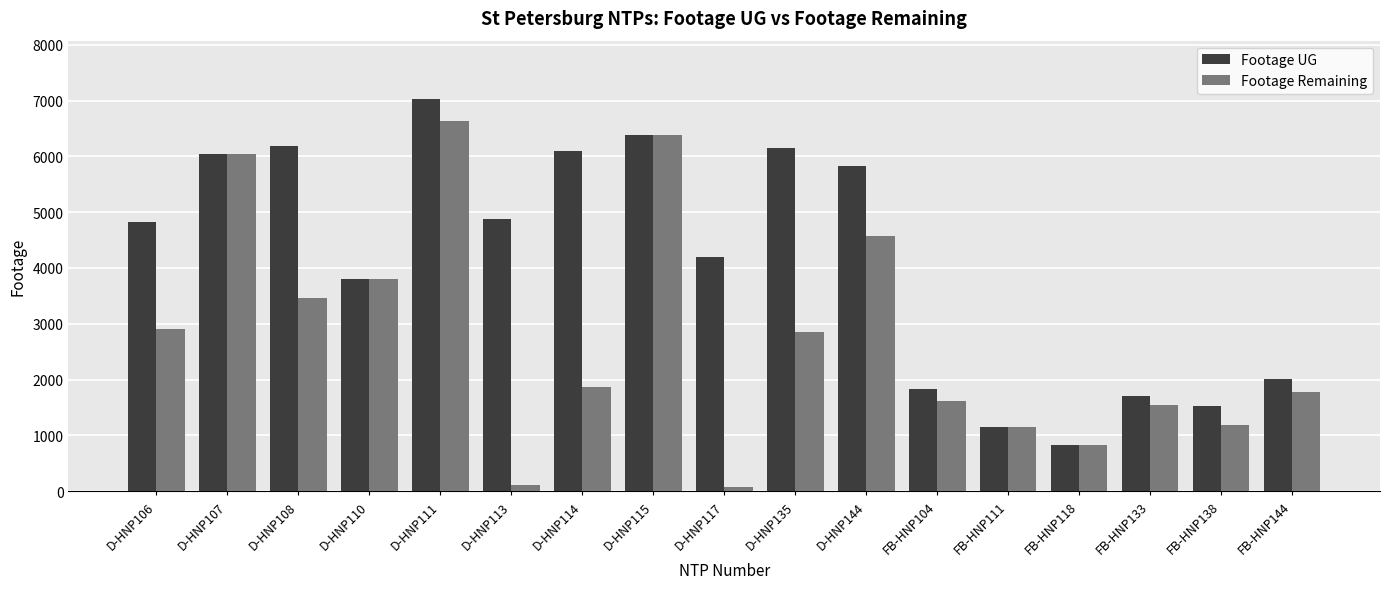

What is the difference between the Footage UG values at D-HNP113 and D-HNP117?

676